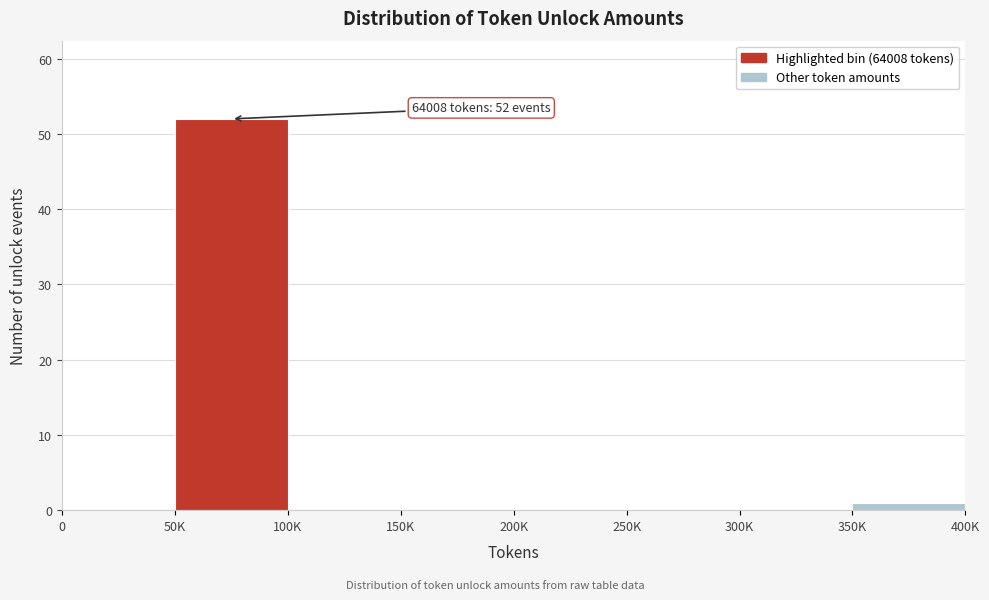

Reading left to right, extract all data points from this chart.

0=0	50K=52	100K=0	150K=0	200K=0	250K=0	300K=0	350K=1